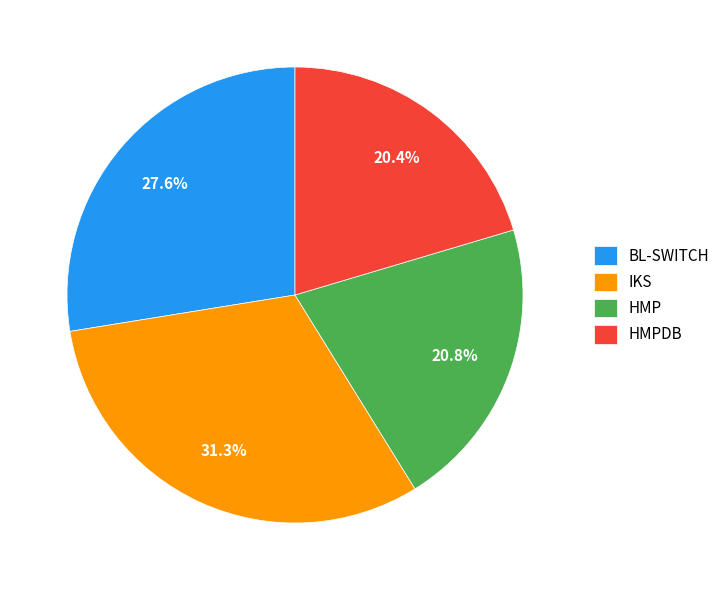

What is the largest slice in the pie chart?

IKS